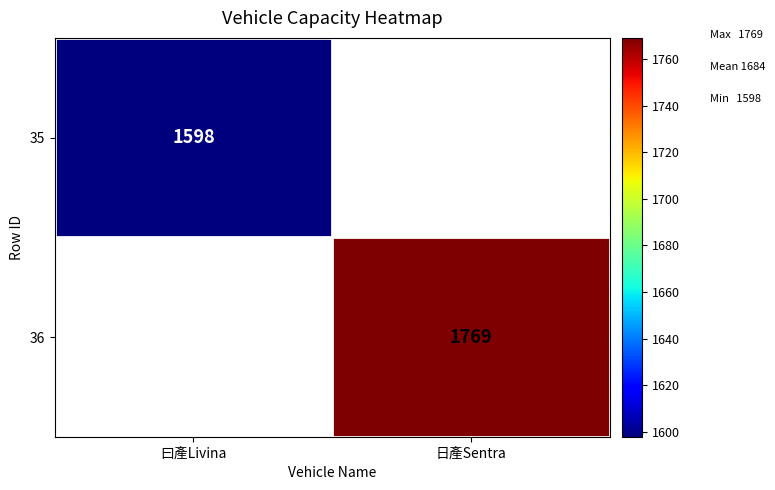

The value of 36 at 日產Sentra is 1769. True or false?

True